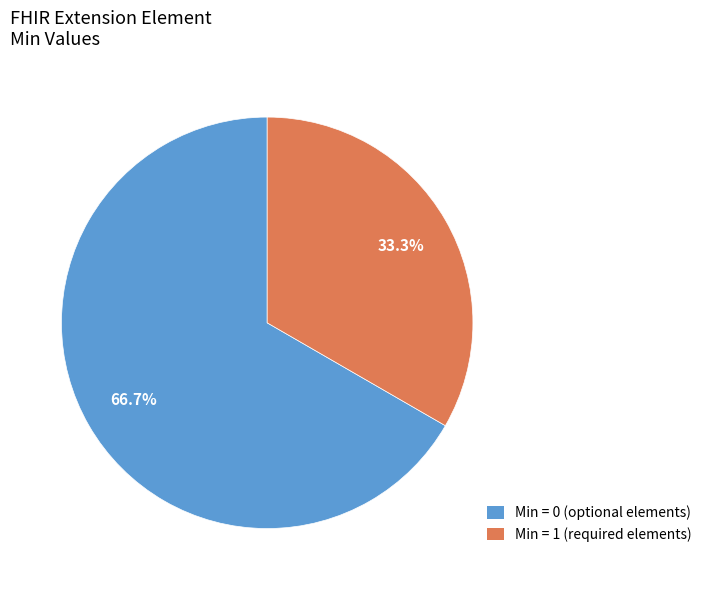

How many segments does this pie chart have?

2